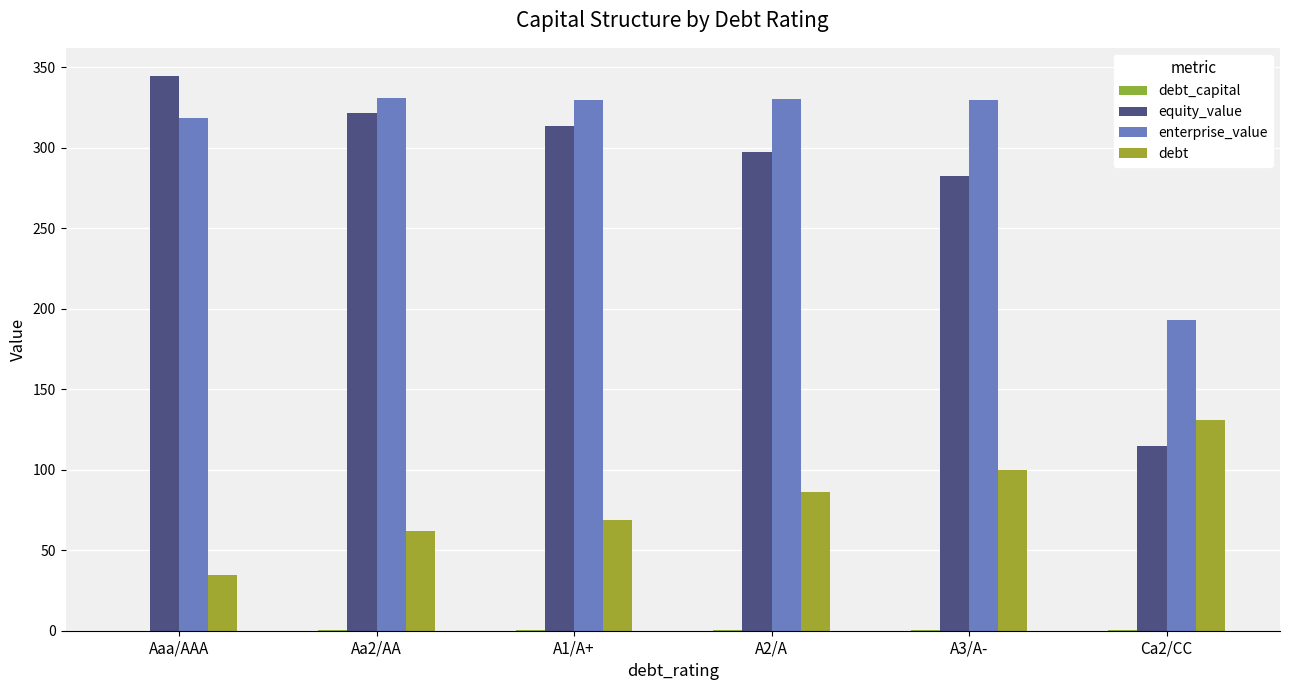

How many data points does each series have?

6